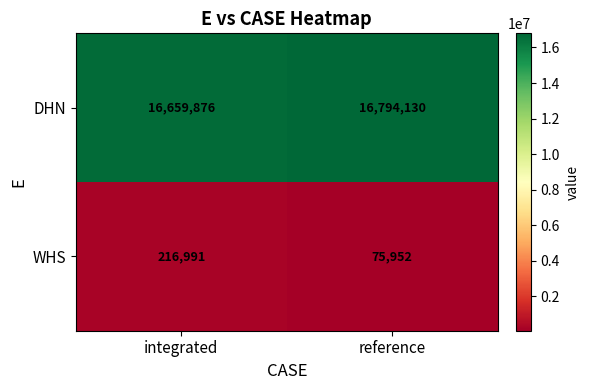

Which series changed the most between integrated and reference?

WHS